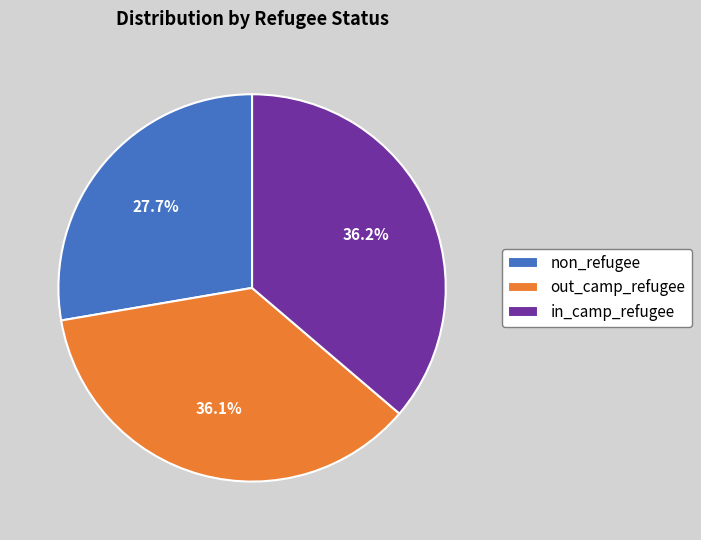

How many slices are in this pie chart?

3